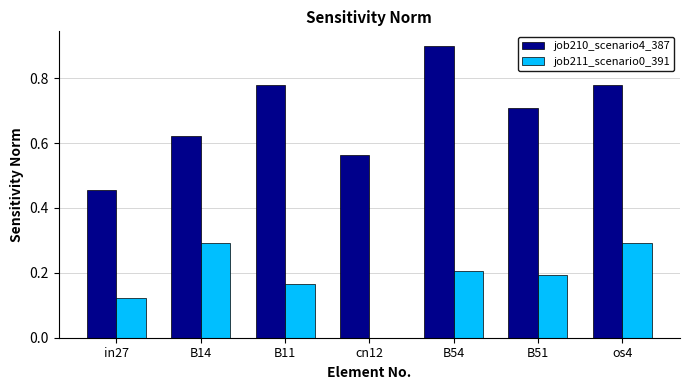

The value of job211_scenario0_391 at os4 is 0.5. True or false?

False